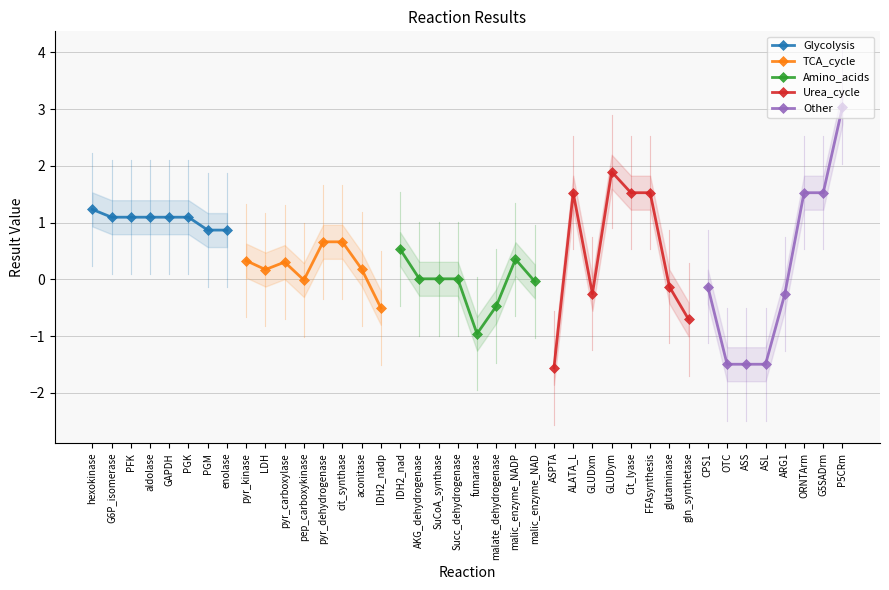

List the series in order of their peak value, lowest first.

Amino_acids, TCA_cycle, Glycolysis, Urea_cycle, Other